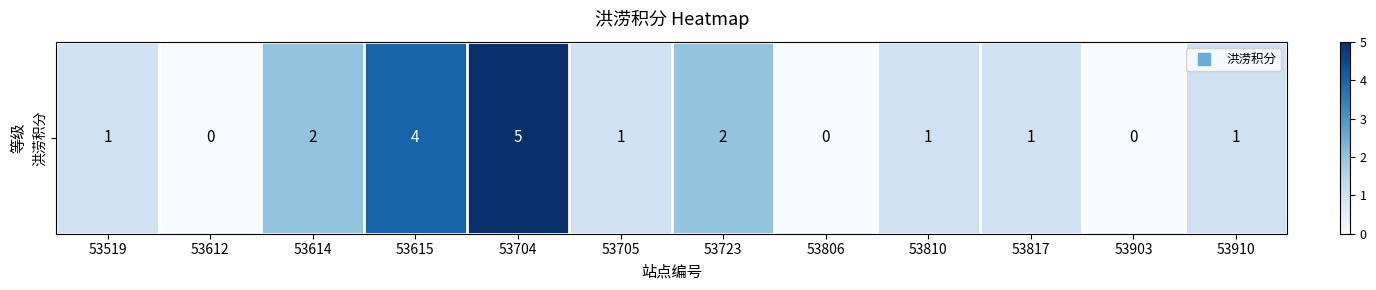

What is the average value?

2